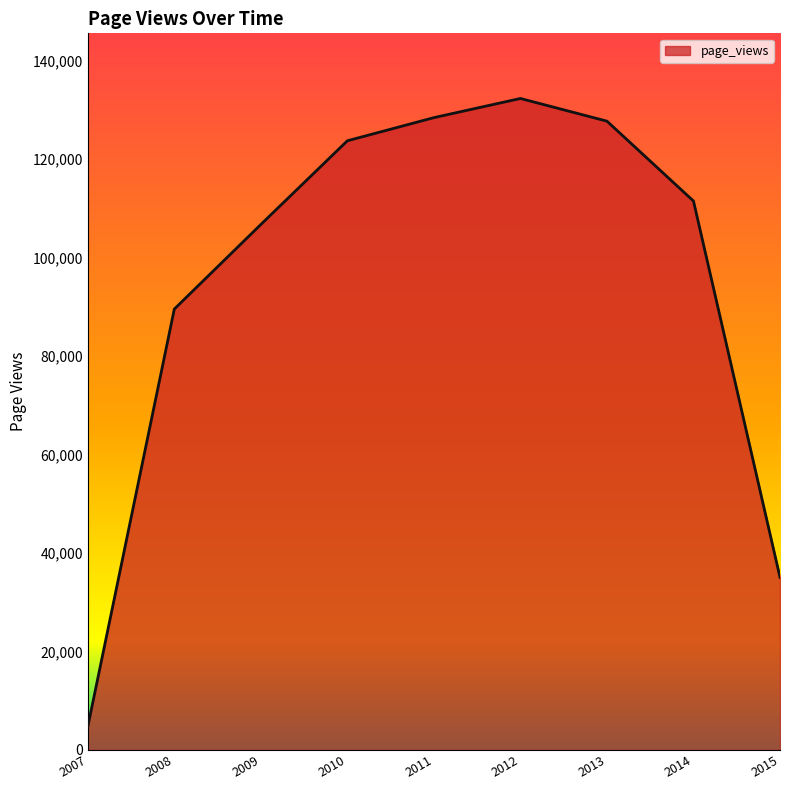

What is the difference between the maximum and minimum values?

127630